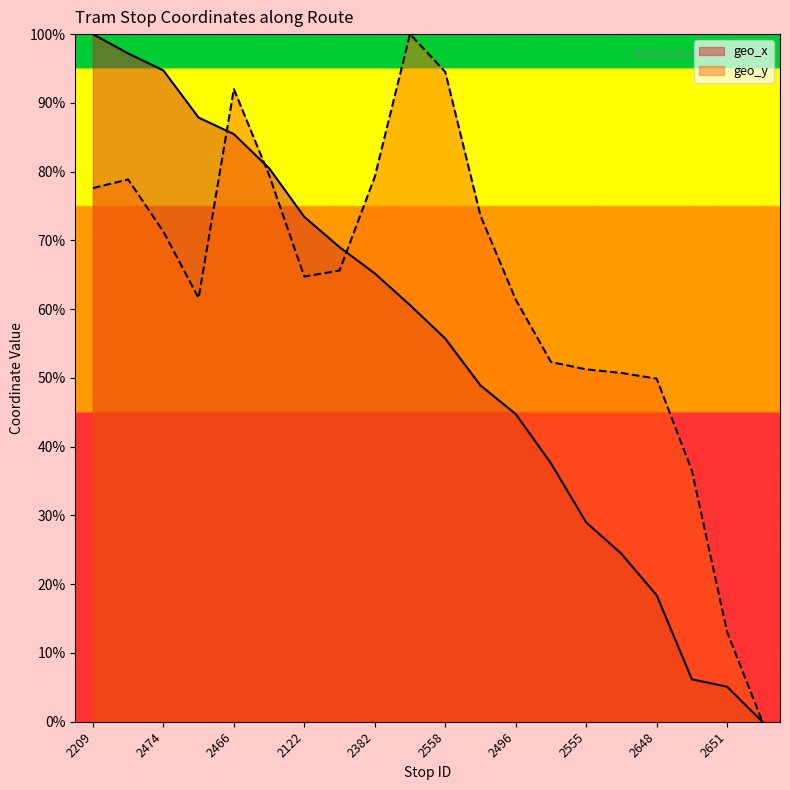

What is the difference between the highest and lowest values at 2474?

0.2